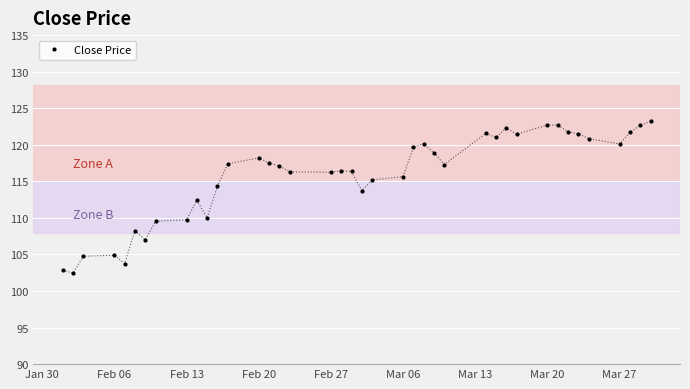

What is the average value?

115.7